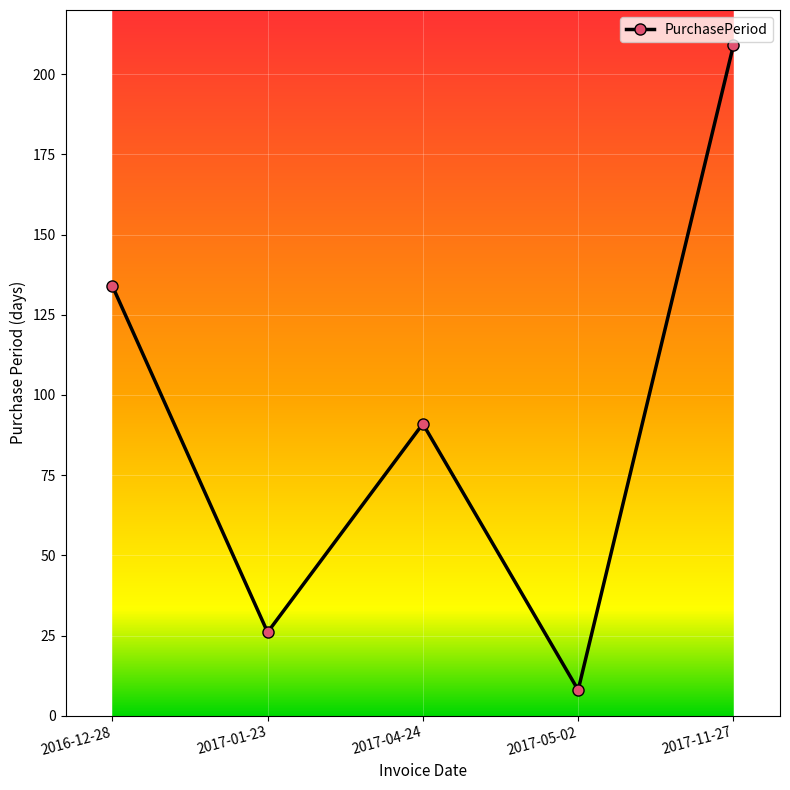

Which has a higher value, 2016-12-28 or 2017-04-24?

2016-12-28